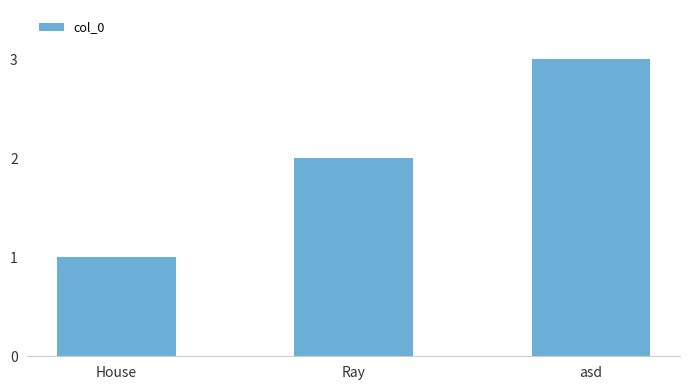

What is the ratio of the value at Ray to the value at House?

2.0